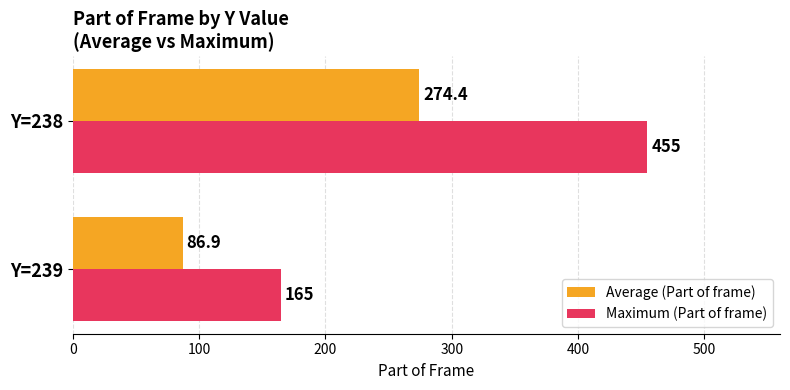

Which series changed the most between Y=239 and Y=238?

Maximum (Part of frame)